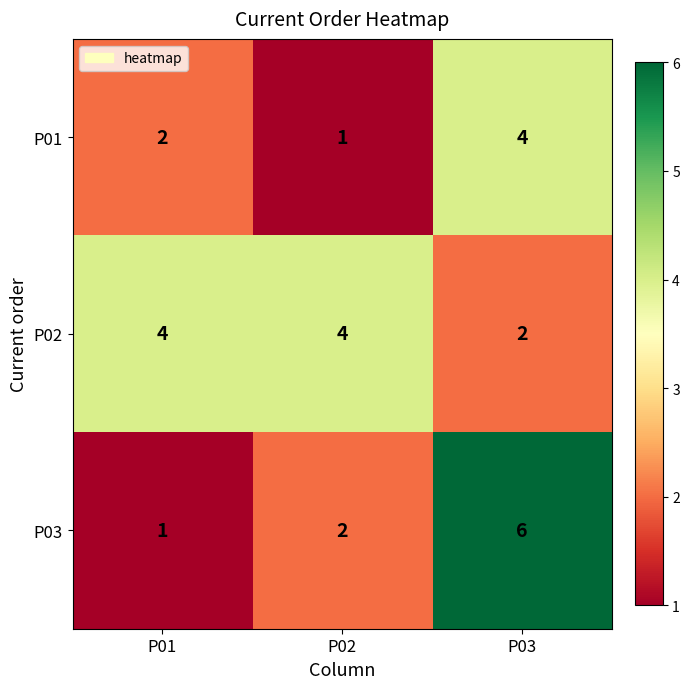

What is the difference between the maximum and minimum values in the P01 series?

3